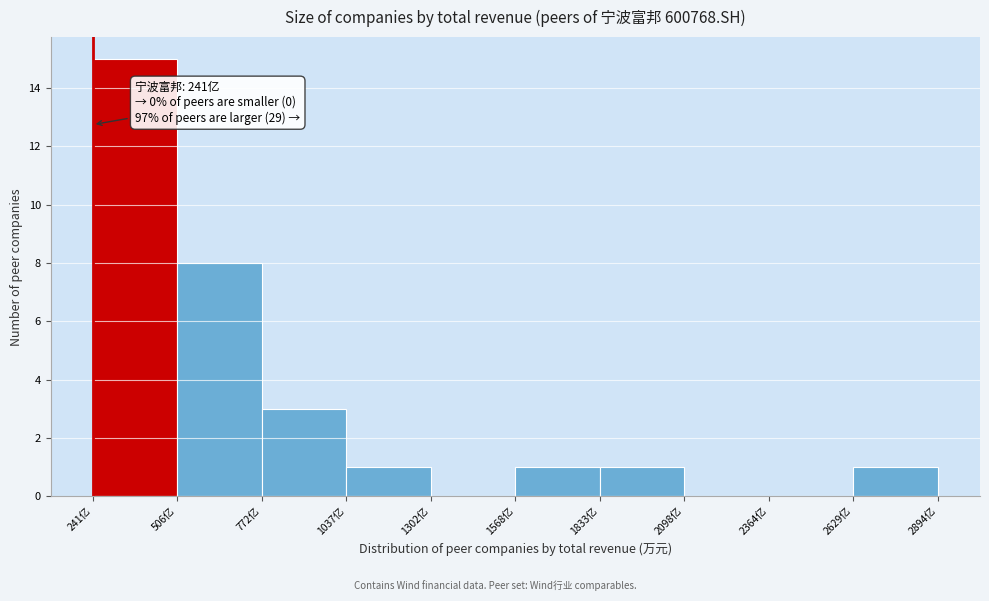

Reading left to right, extract all data points from this chart.

241亿=15	506亿=8	772亿=3	1037亿=1	1302亿=0	1568亿=1	1833亿=1	2098亿=0	2364亿=0	2629亿=1